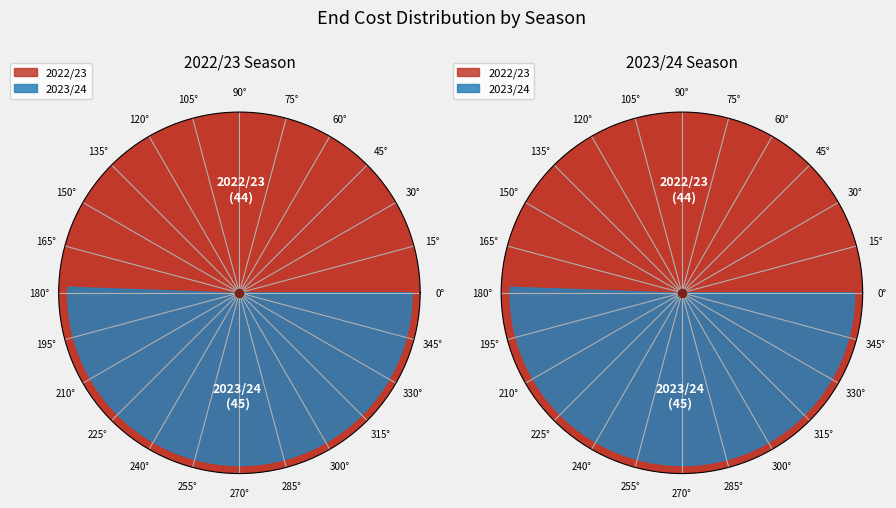

To the nearest percent, what is the difference between the 2023/24 and 2022/23 slice percentages?

1%